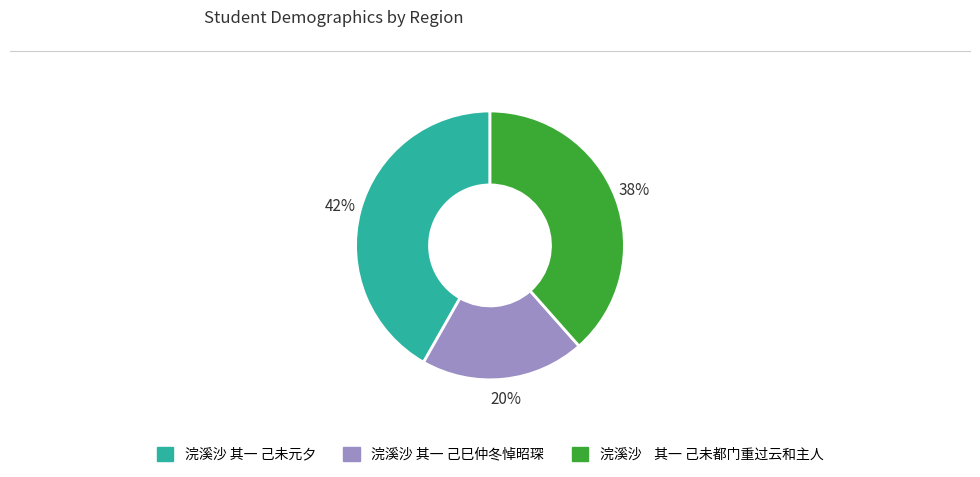

What percentage is the 浣溪沙 其一 己未元夕 slice, to the nearest percent?

42%